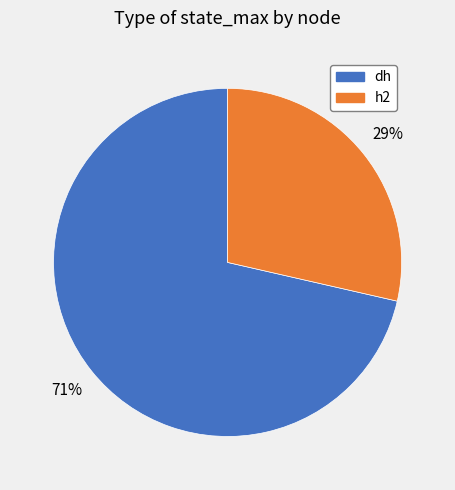

Is it true that h2 is 29% of the pie?

True